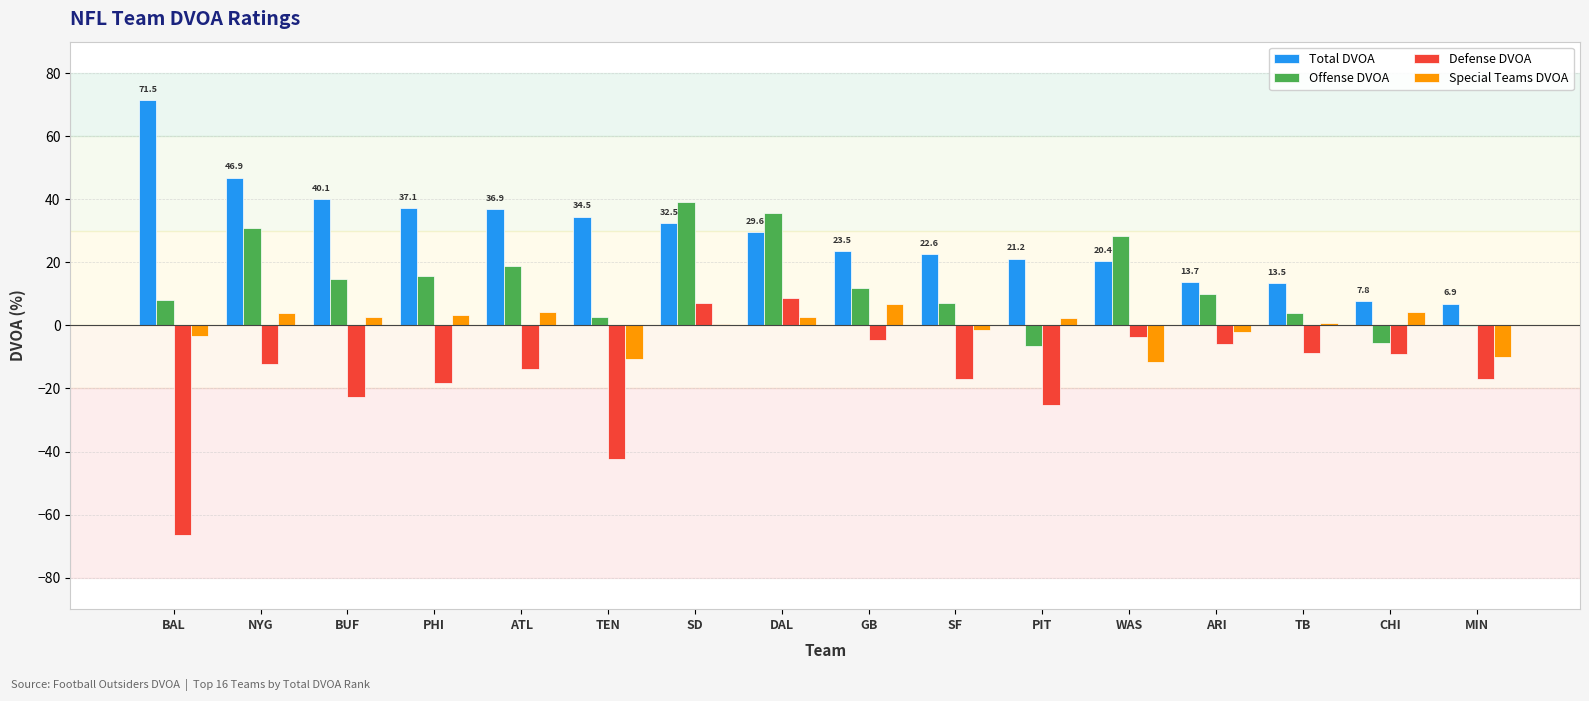

What is the spread (max minus min) of values at CHI?

17.0